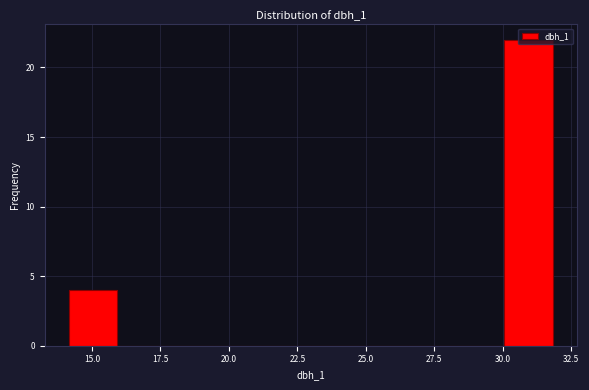

Around what value on the x-axis is the tallest bar? Give the approximate position of its centre, as read against the axis.

31.0